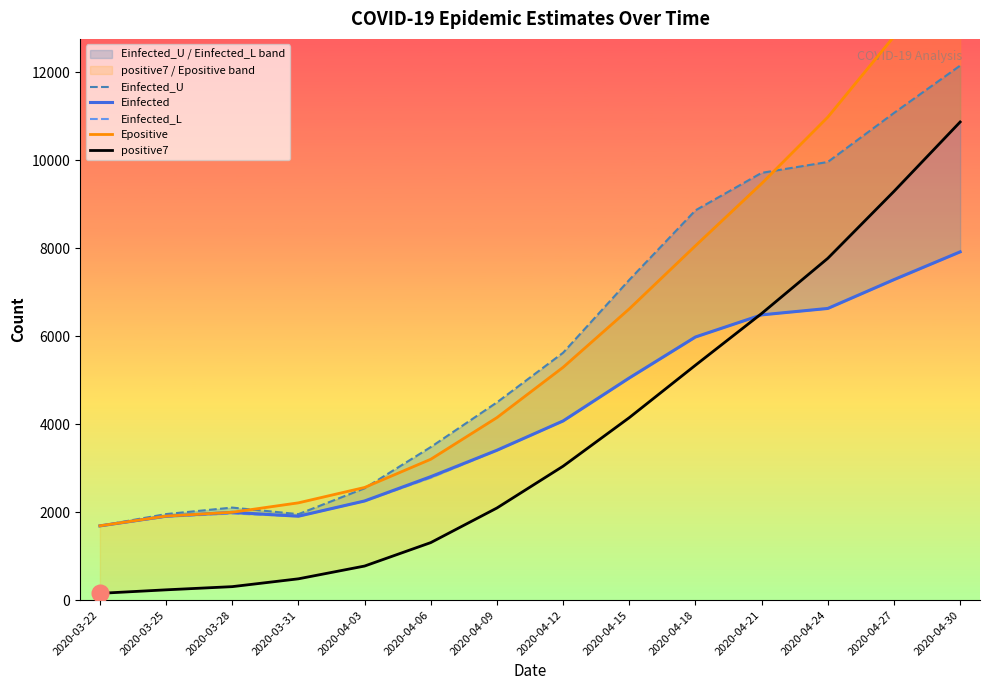

What is the spread (max minus min) of values at 2020-04-03?

1786.0